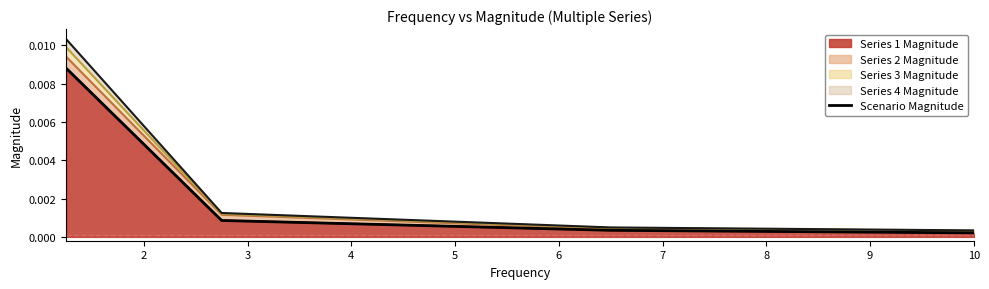

True or false: Series 1 Magnitude has more than 1 interior local peaks.

False